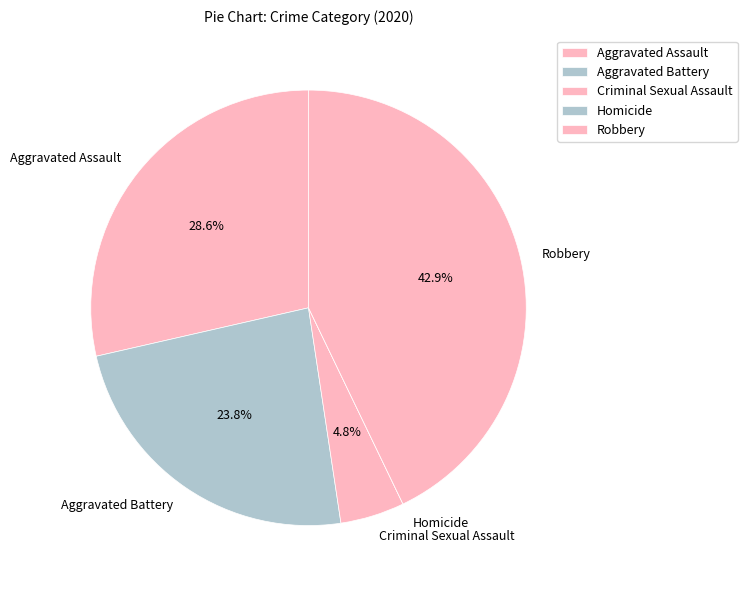

Does any single category account for the majority?

No